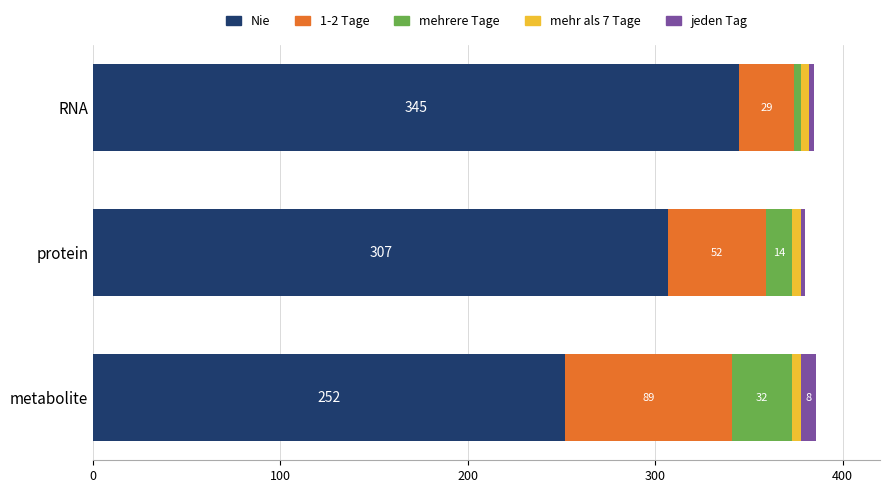

What is the maximum value for Nie?

345